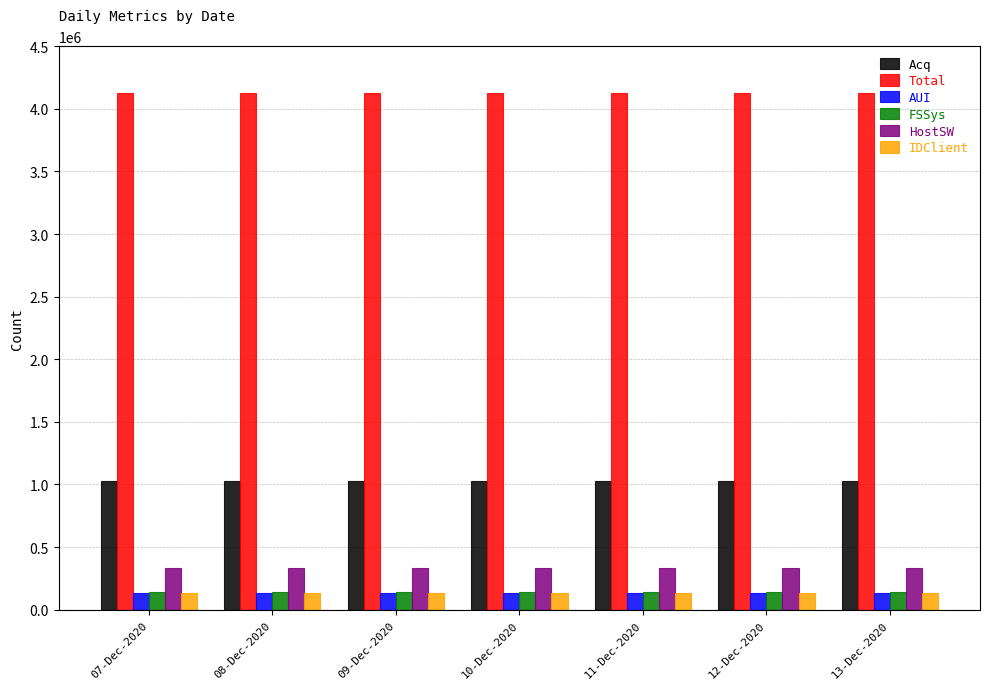

Which series has the largest total across all categories?

Total